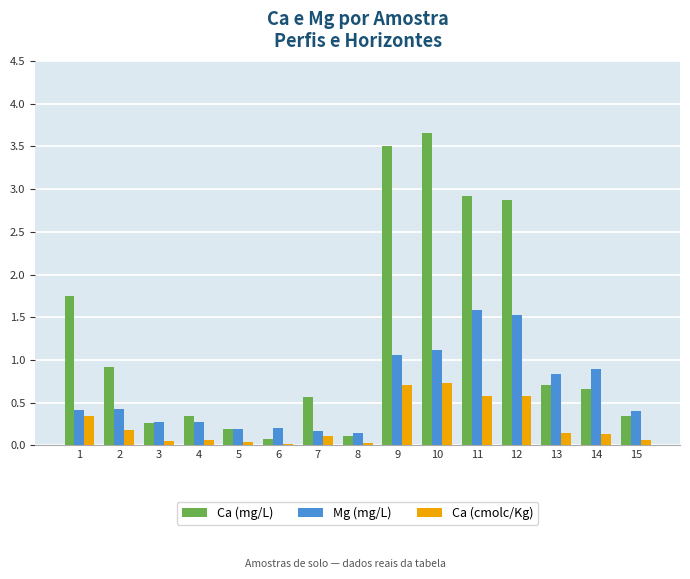

What is the sum of the Mg (mg/L) values at 8 and 14?

1.1